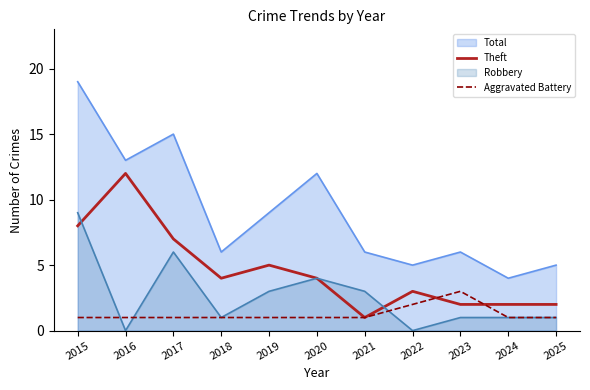

What is the value of the Aggravated Battery point at the 5th from the left?

1